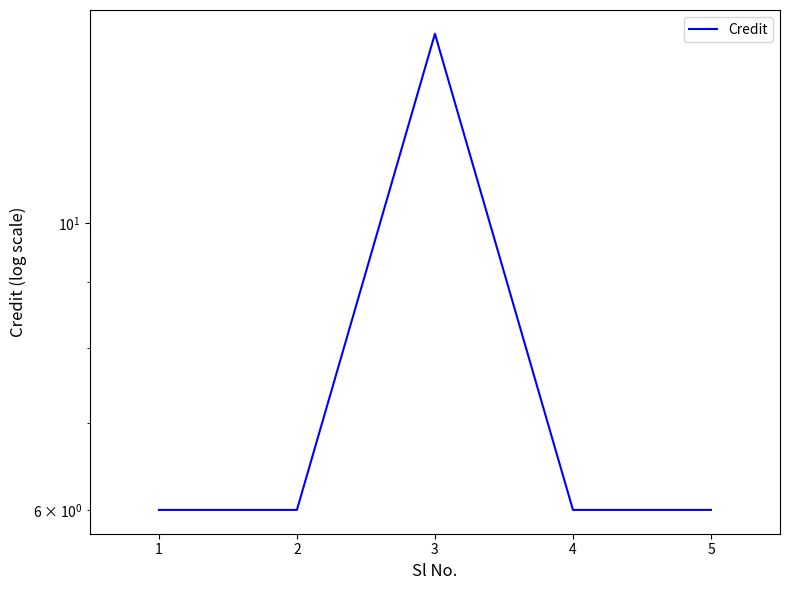

Between 3 and 5, which is larger?

3